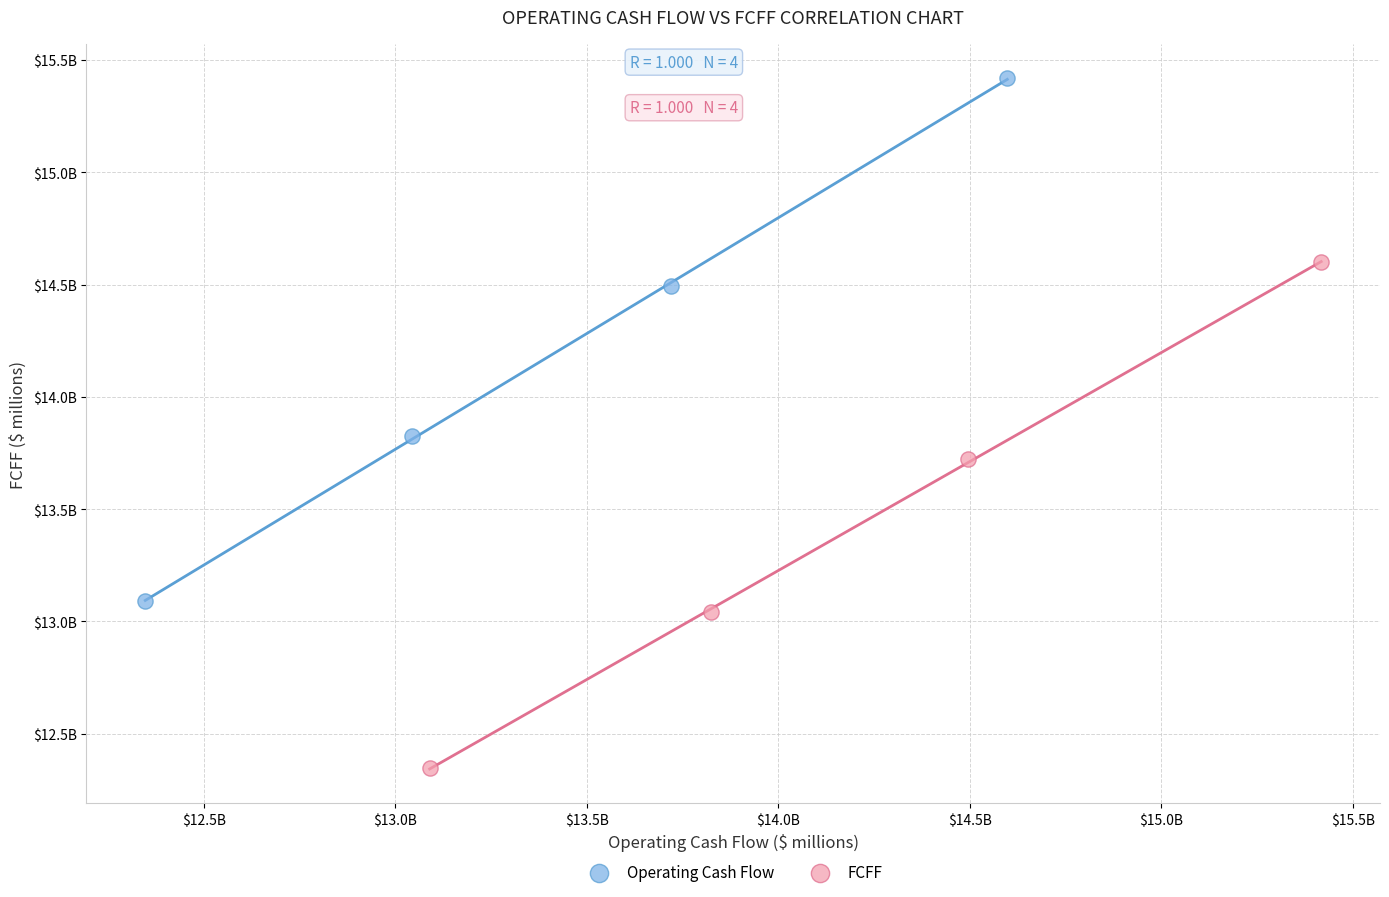

Which series has the widest spread of Y values?

Operating Cash Flow